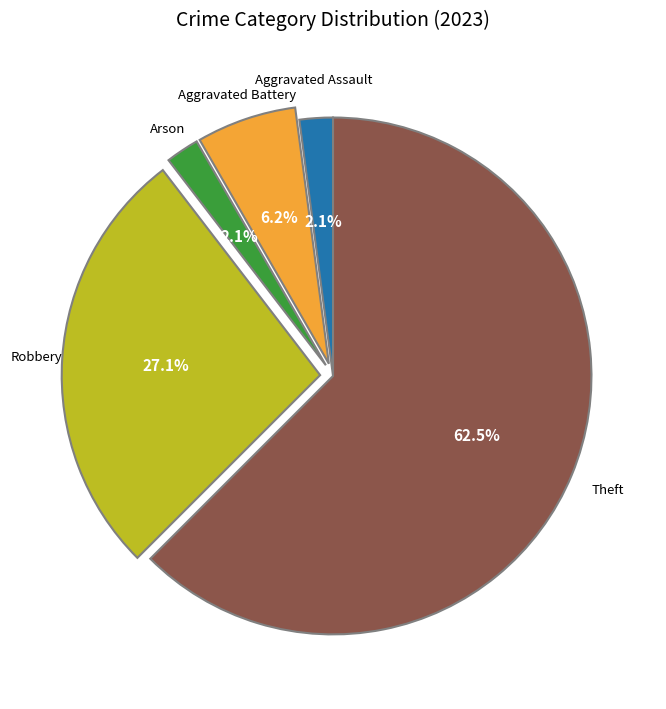

Does any single category account for the majority?

Yes